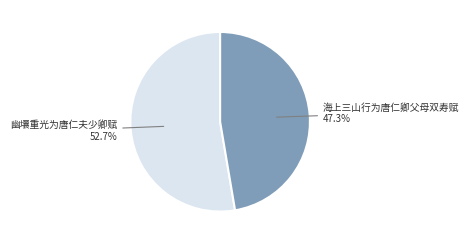

How many slices are in this pie chart?

2